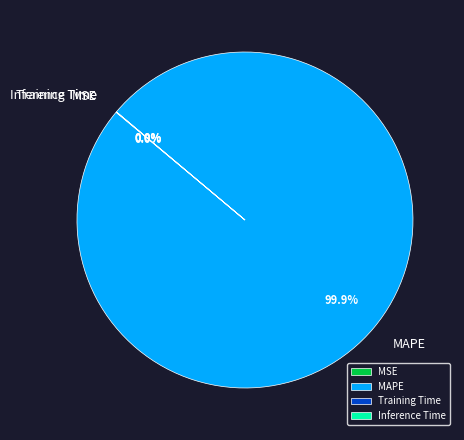

Which slice is the largest?

MAPE